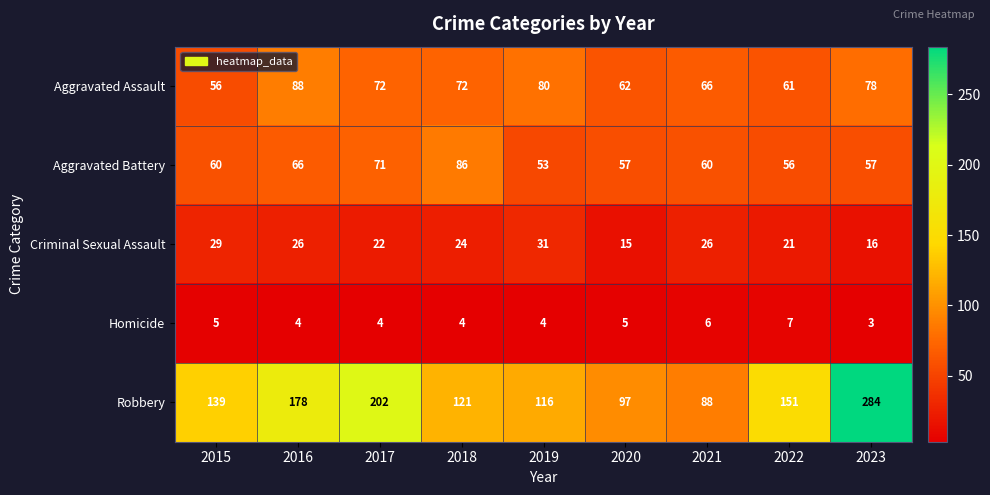

What is the difference between the highest and lowest values at 2021?

82